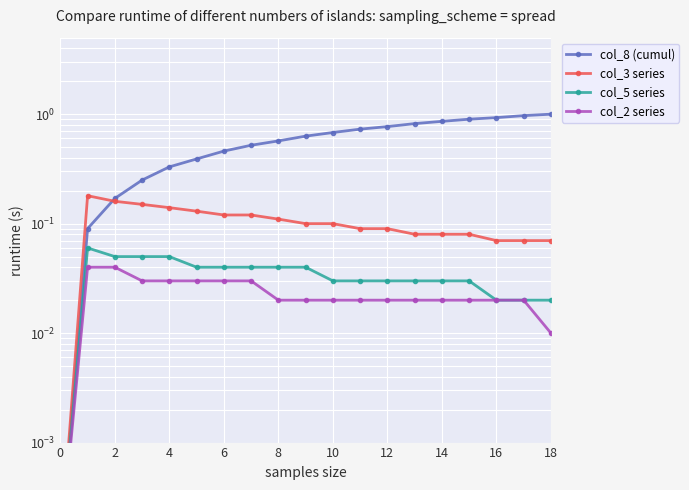

True or false: col_2 series has more than 0 points higher than both neighbors.

False